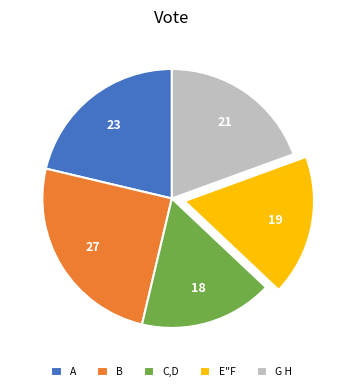

Between C,D and G H, which is larger?

G H